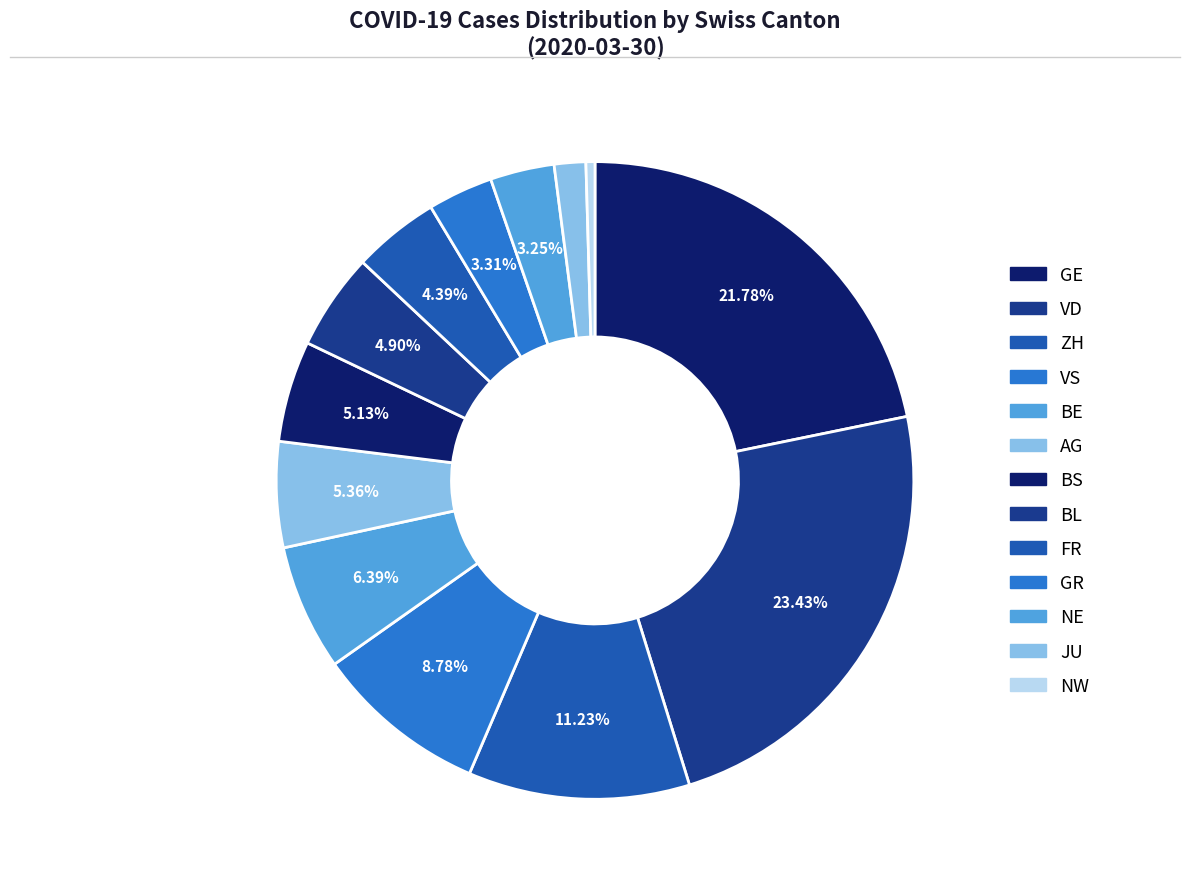

How many segments does this pie chart have?

13